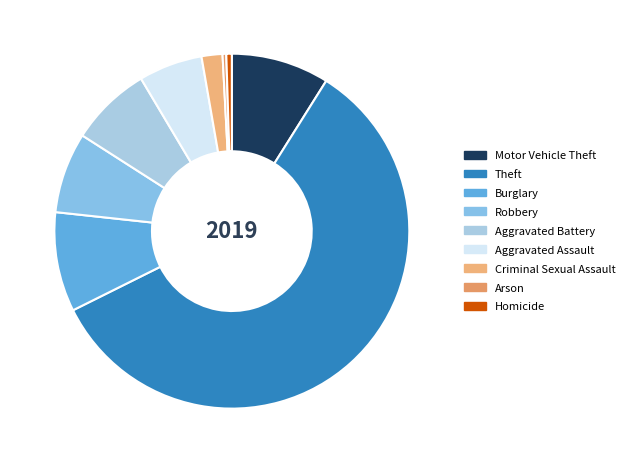

What portion of the pie excludes Aggravated Assault?

94.2%